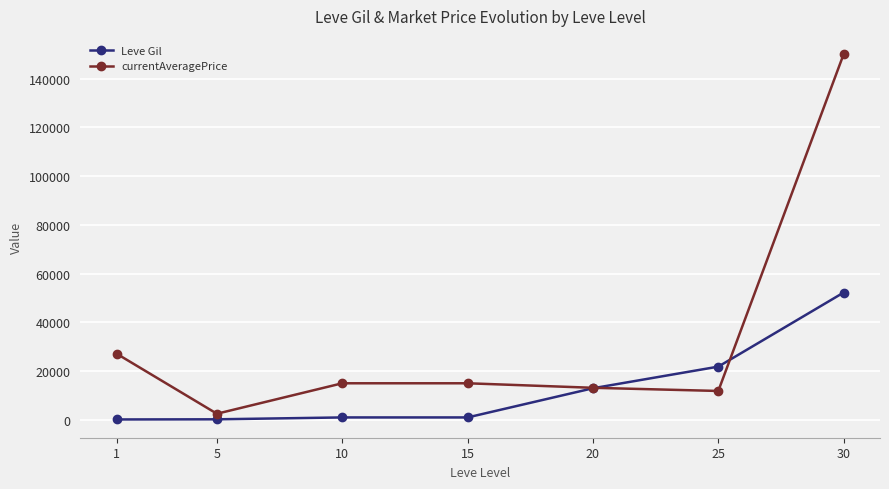

How many data points does each series have?

7